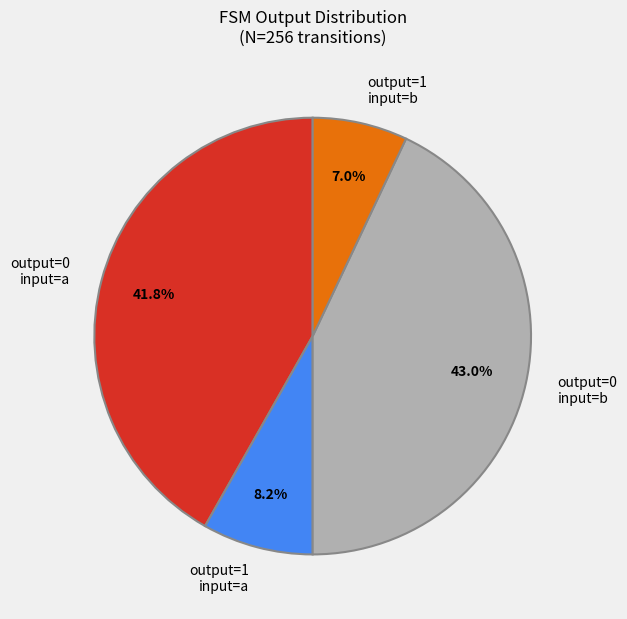

What is the largest slice in the pie chart?

output=0 input=b